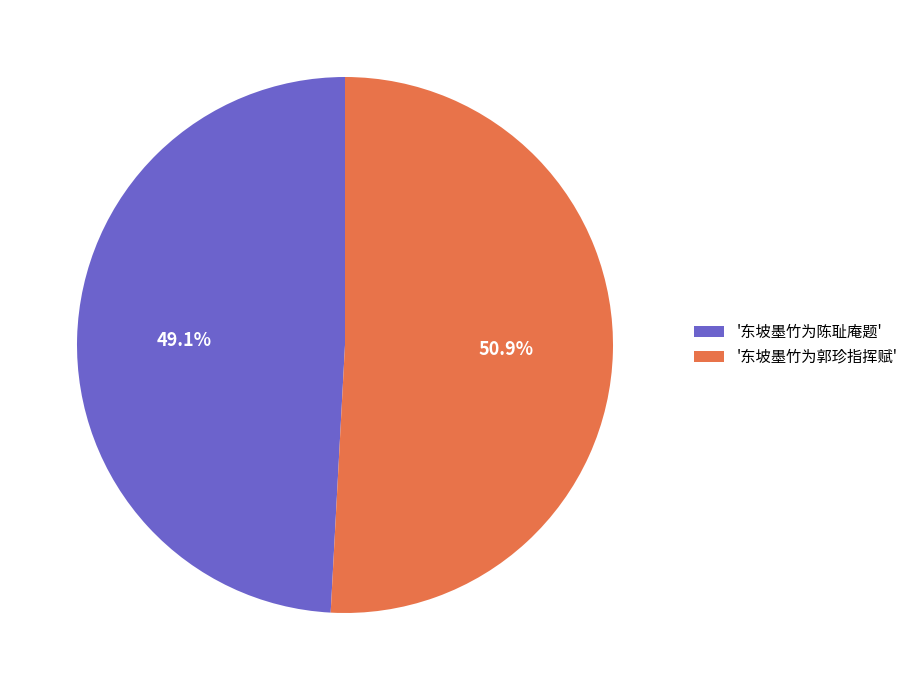

Between '东坡墨竹为郭珍指挥赋' and '东坡墨竹为陈耻庵题', which is larger?

'东坡墨竹为郭珍指挥赋'